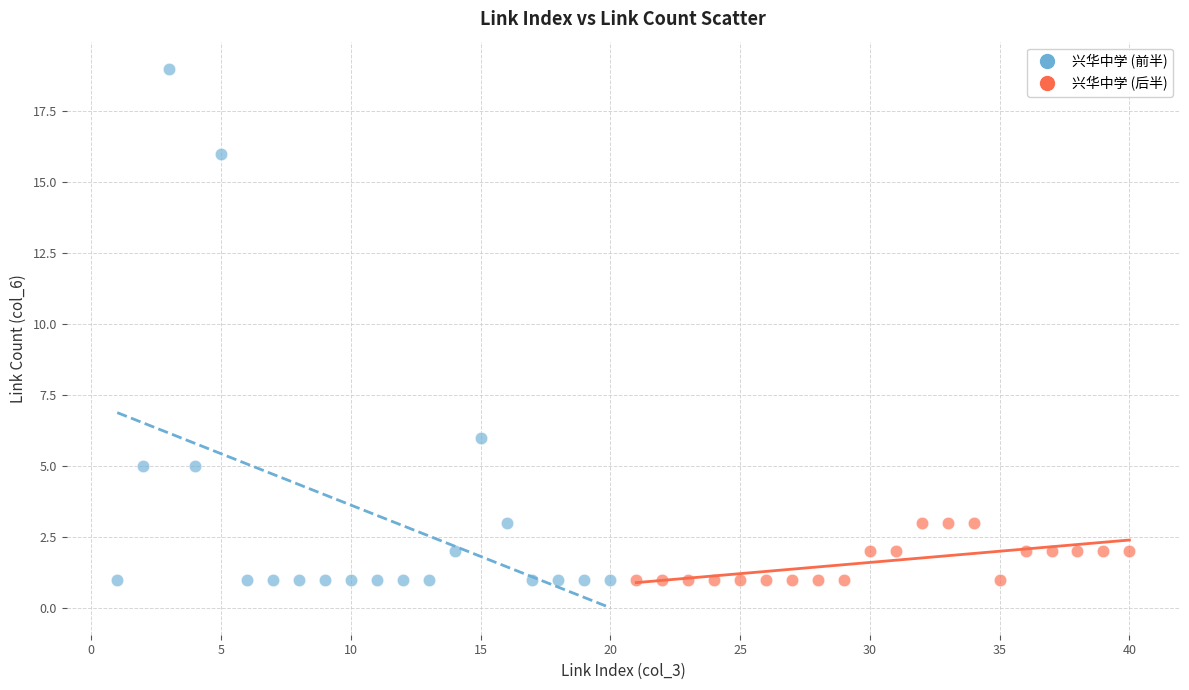

Which series has the largest Y range (max minus min)?

兴华中学 (前半)